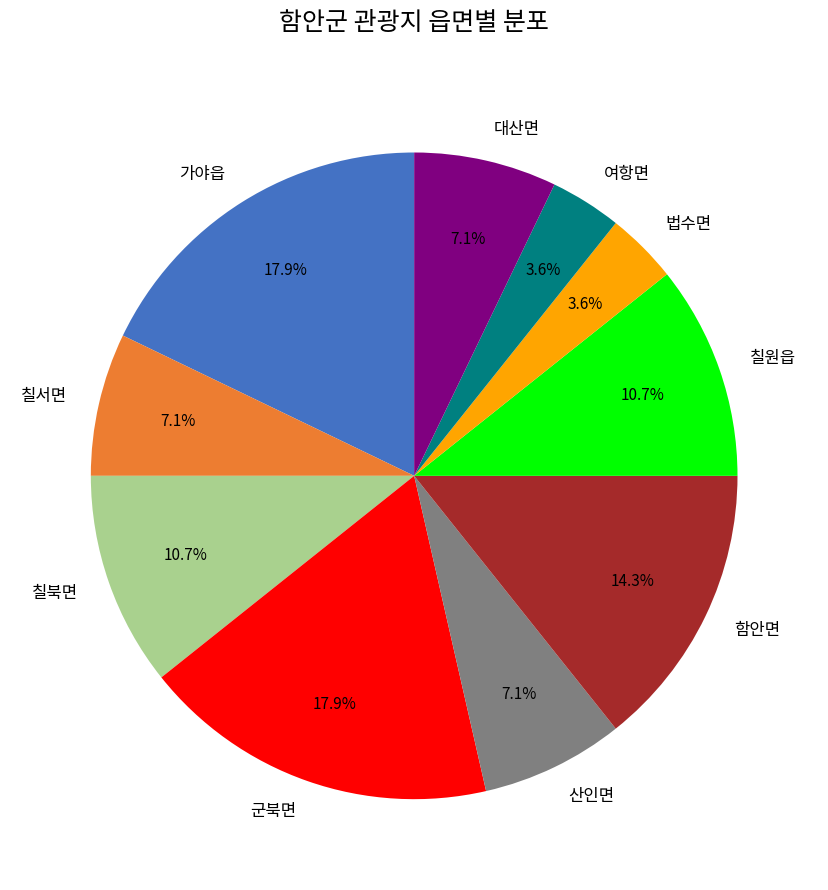

What percentage is NOT represented by 대산면?

92.9%